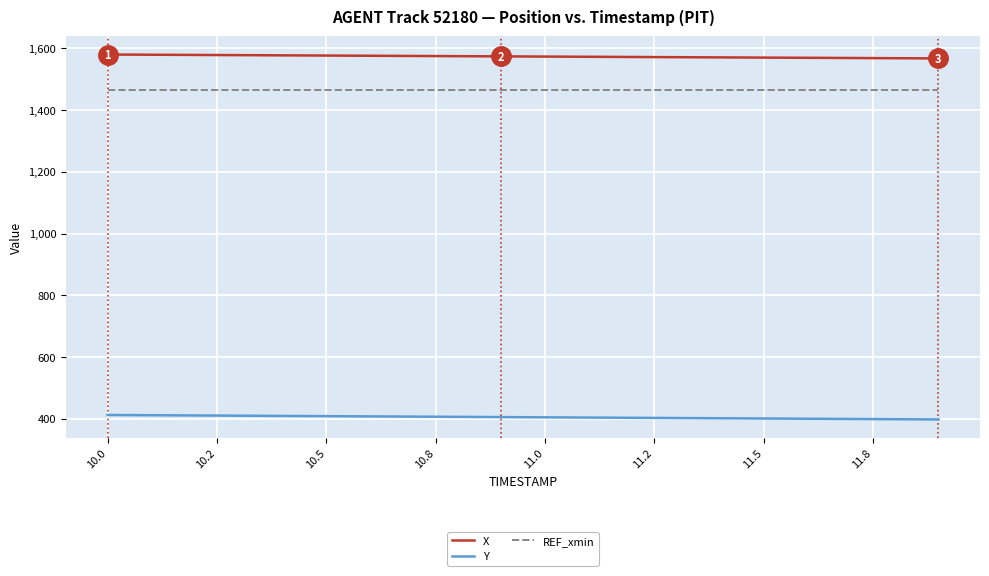

Which series has the largest total across all categories?

X